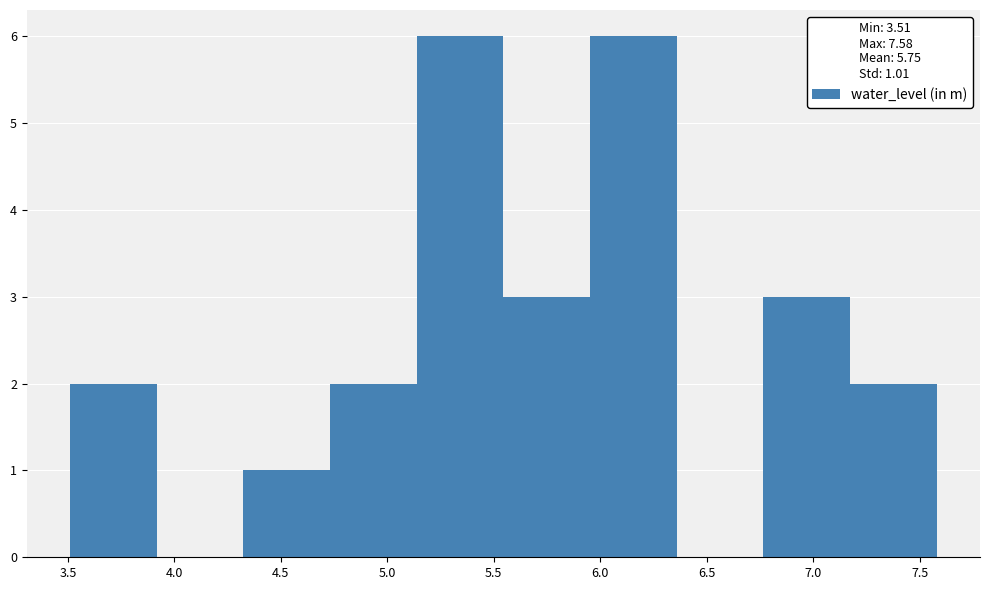

How tall is the bar that spans 4.30 to 4.75 on the x-axis? Neither the bar edges nor the heights are printed on the chart, so give them approximately, as read against the axes.

1